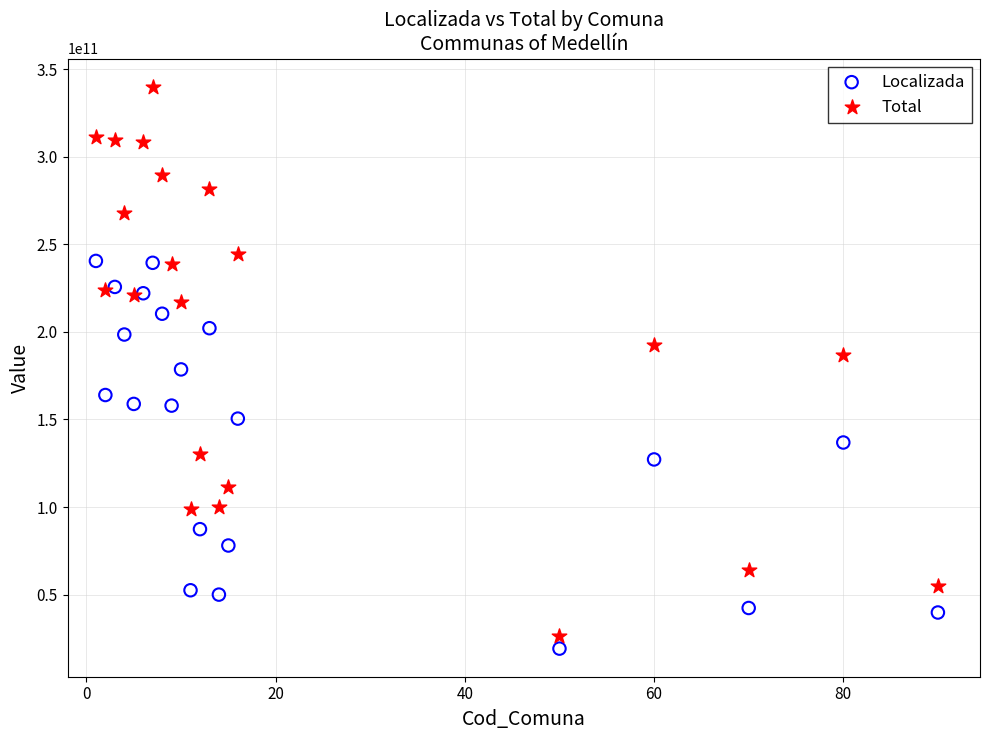

Which series contains the highest Y value?

Total